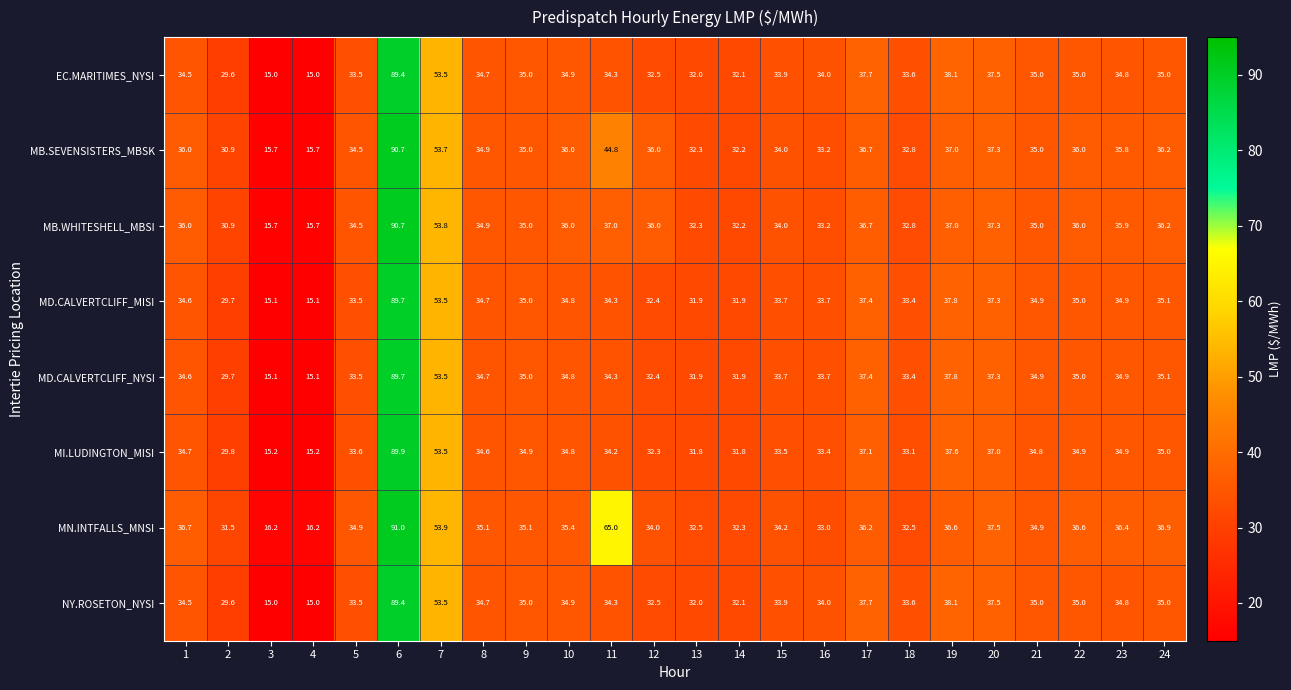

Is it true that EC.MARITIMES_NYSI equals 33.9 at 15?

True